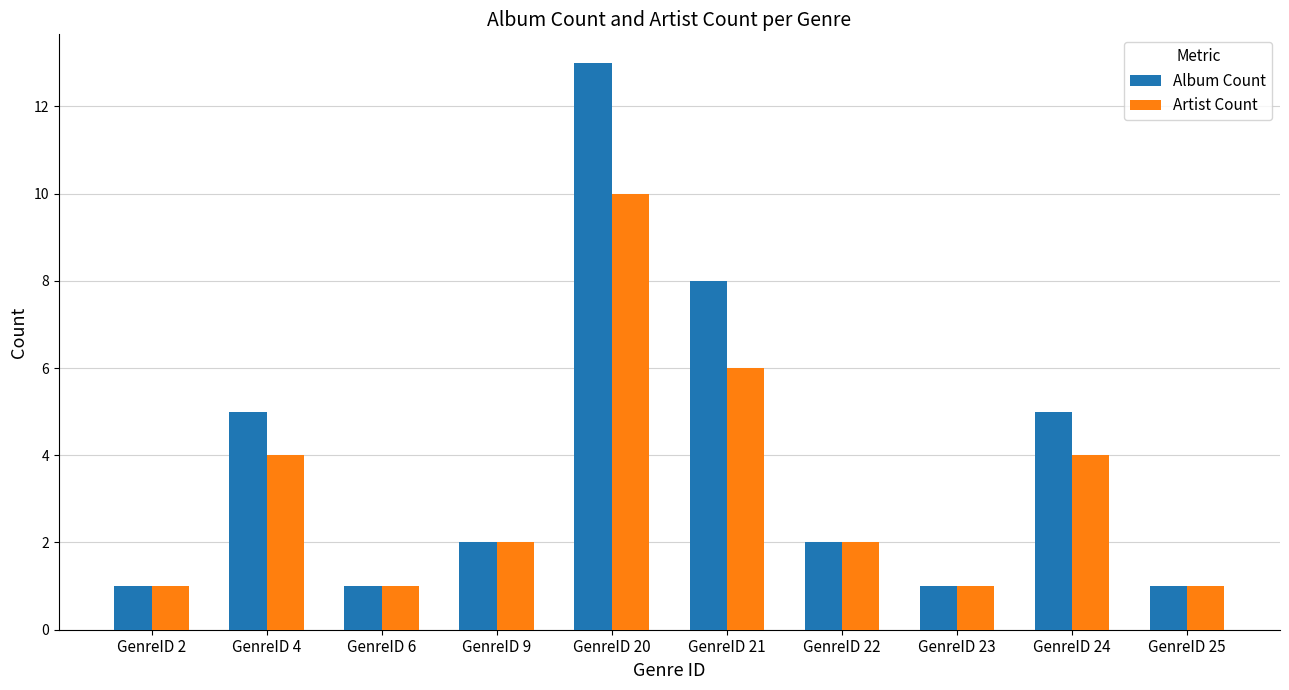

What is the minimum value for Artist Count?

1